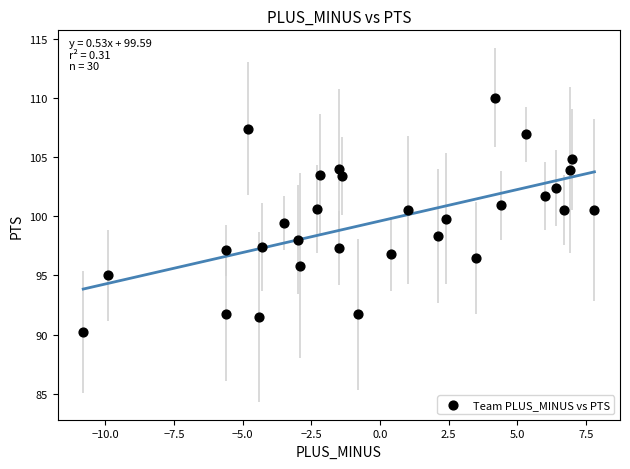

What is the range of X values (max minus min)?

18.6